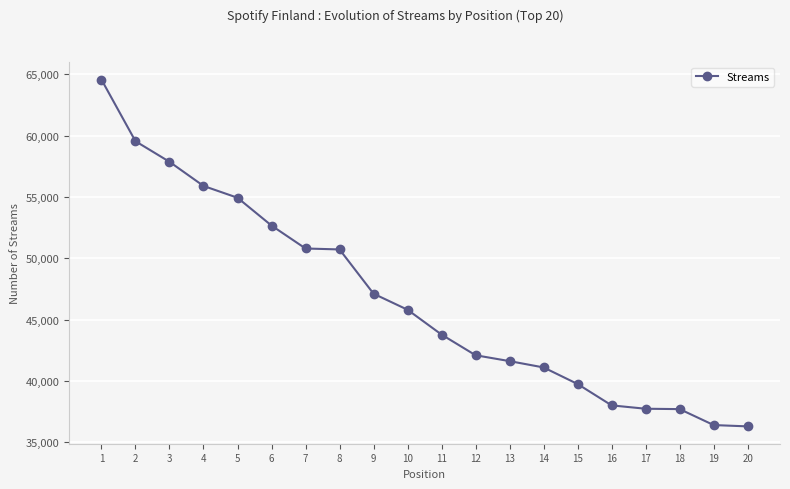

What is the difference between the second highest and second lowest values?

23125